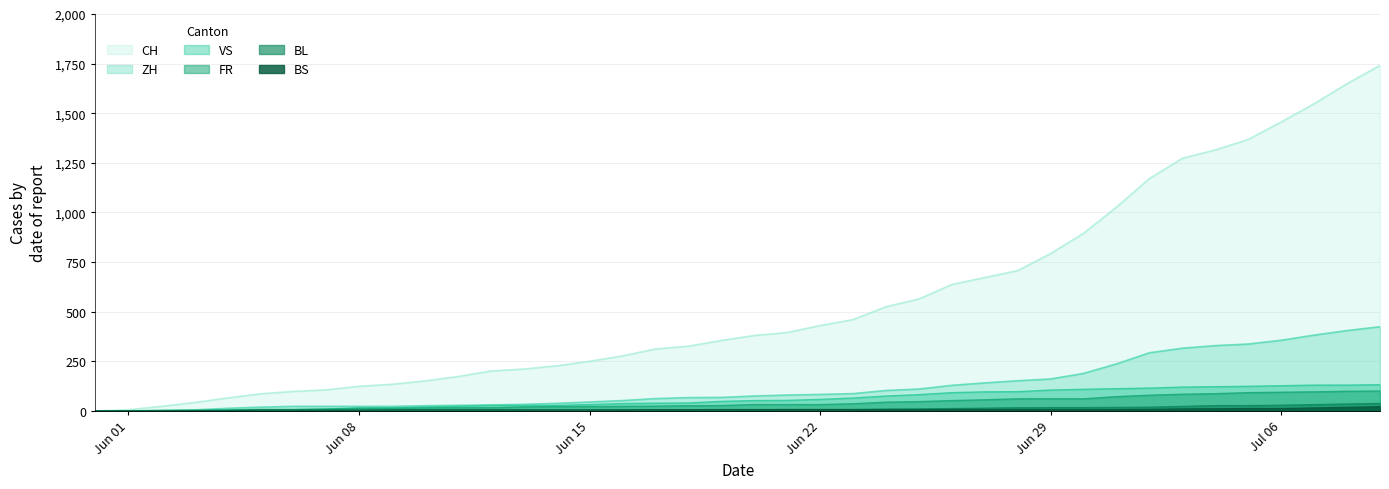

How many data points in FR are less than 32?

20